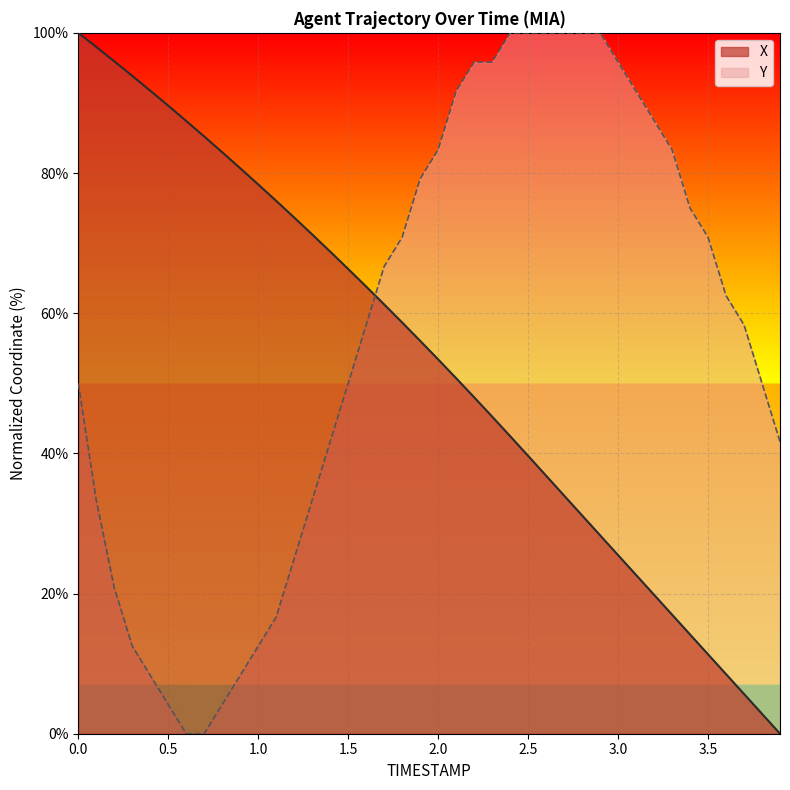

The X series shows 10.6 at 3.3. True or false?

False